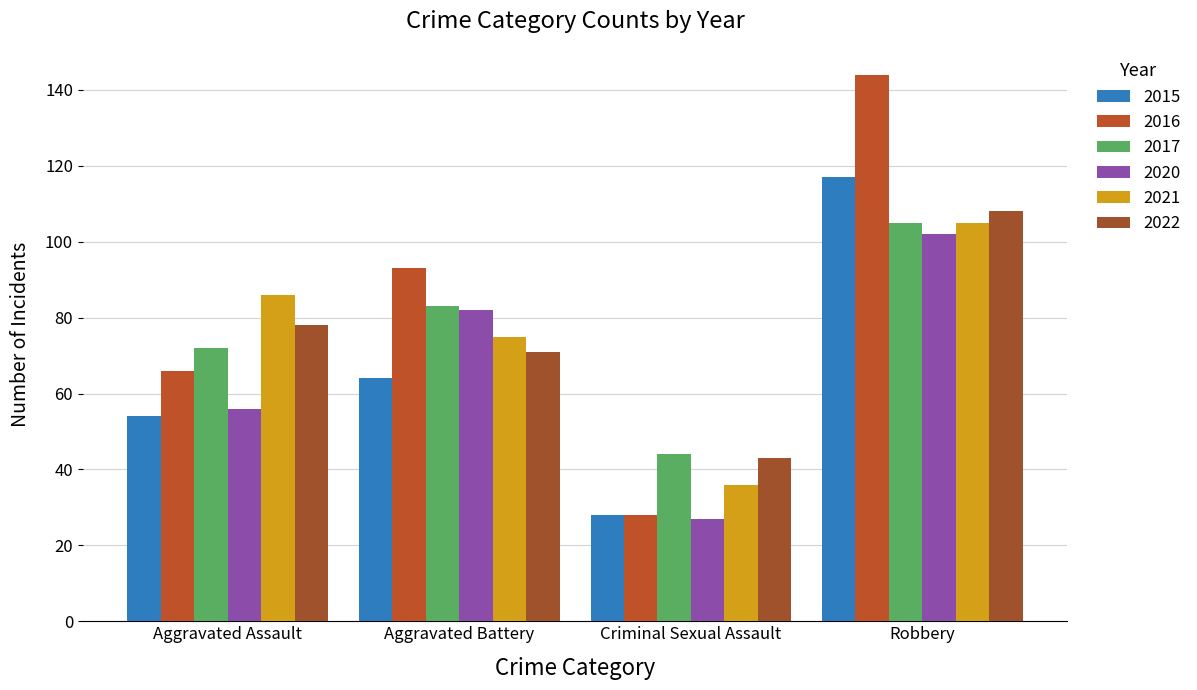

What is the approximate value of 2022 at Aggravated Battery, to the nearest 5?

70